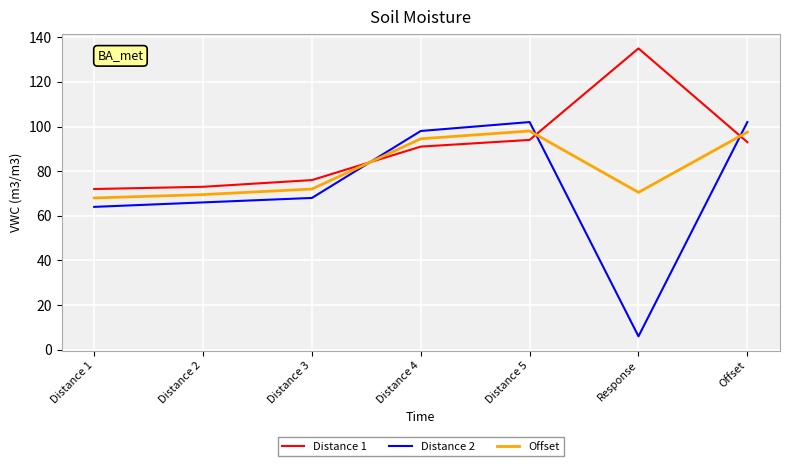

Where is Distance 2 nearest to the value 54?

Distance 1